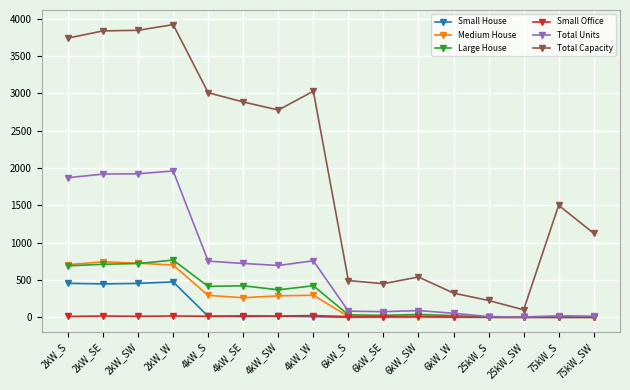

What are all the series names shown in the legend?

Small House, Medium House, Large House, Small Office, Total Units, Total Capacity